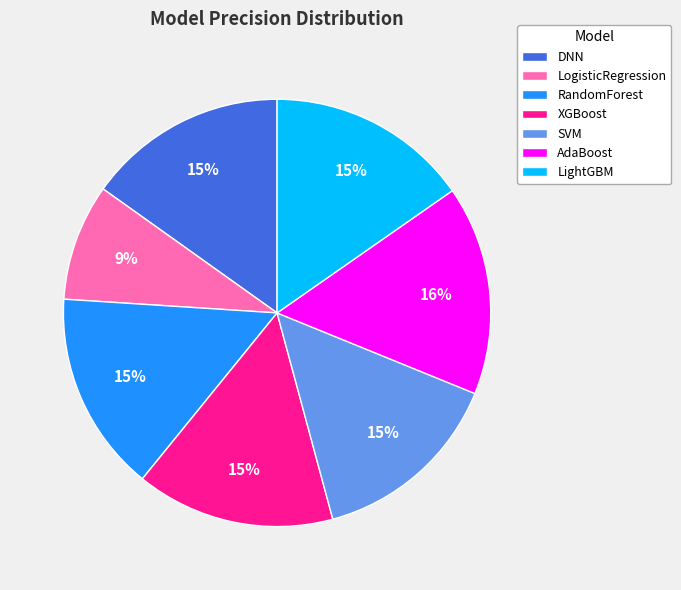

Do AdaBoost and RandomForest together represent more than half of the pie?

No